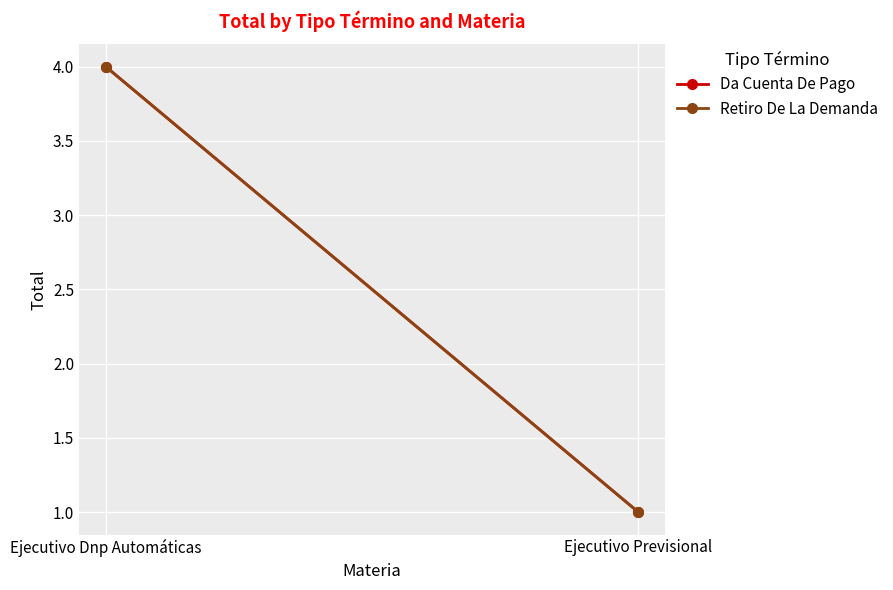

What is the value of the Da Cuenta De Pago point at the 1st from the left?

4